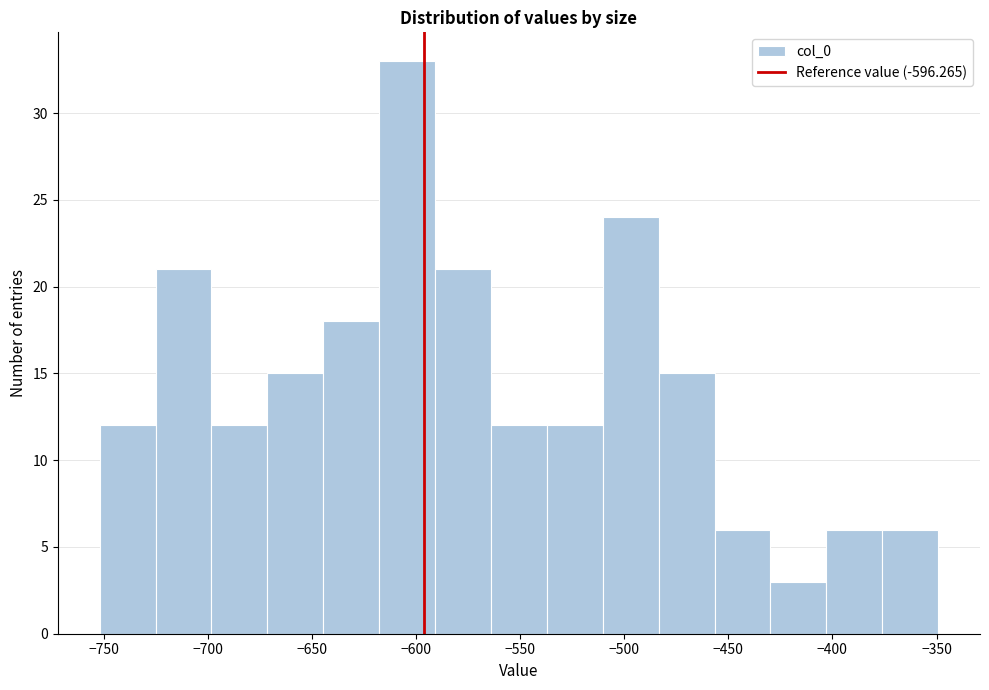

Which range on the x-axis has the tallest bar?

-620 to -590